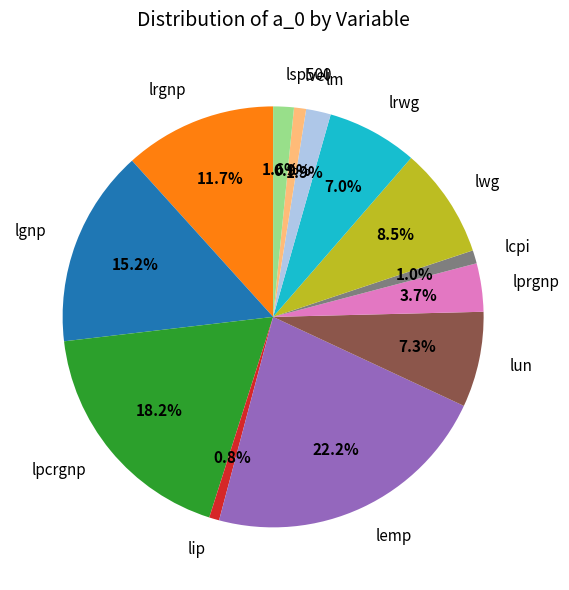

Approximately how many times larger is the value at lsp500 compared to lpcrgnp?

0.1